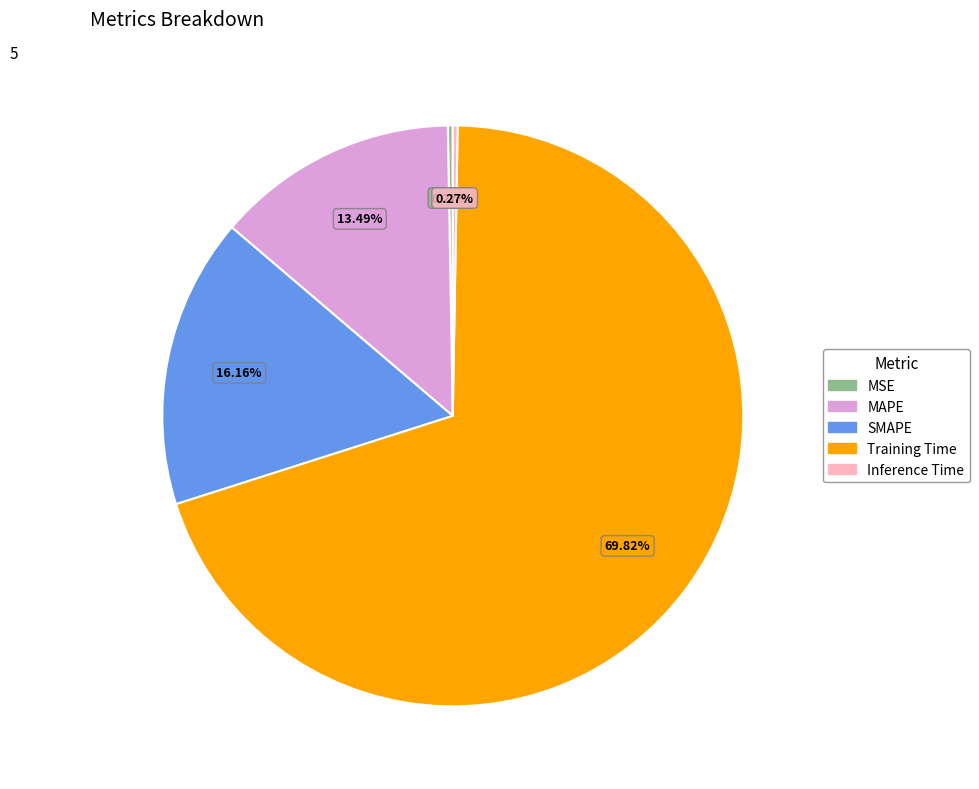

What is the majority slice?

Training Time